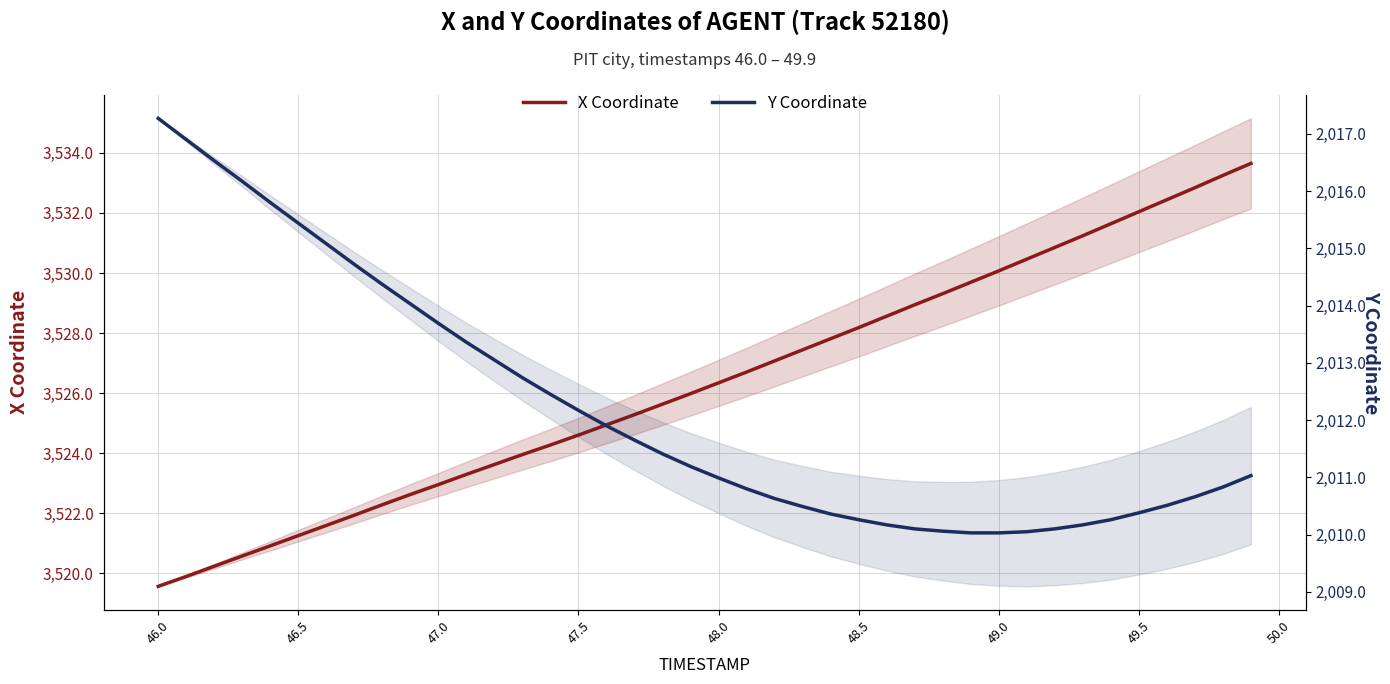

Which series has the widest spread of values?

X Coordinate